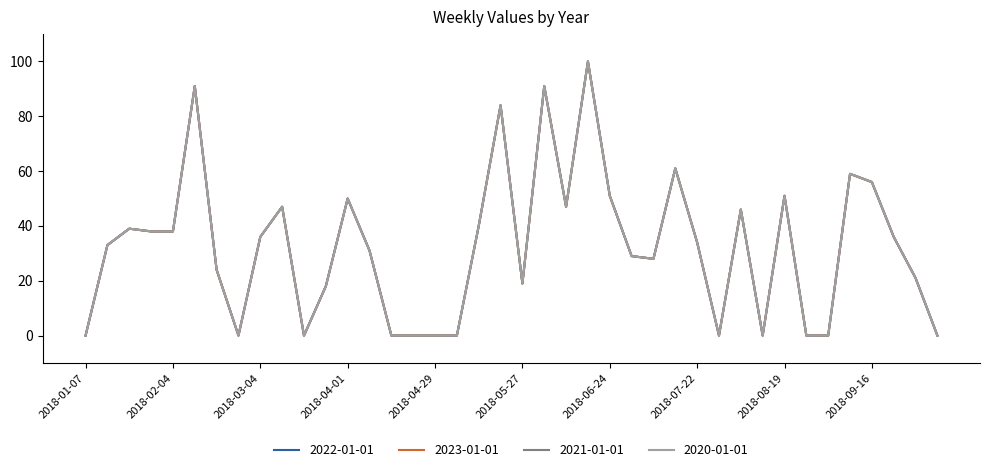

What is the difference between the maximum and minimum values in the 2021-01-01 series?

100